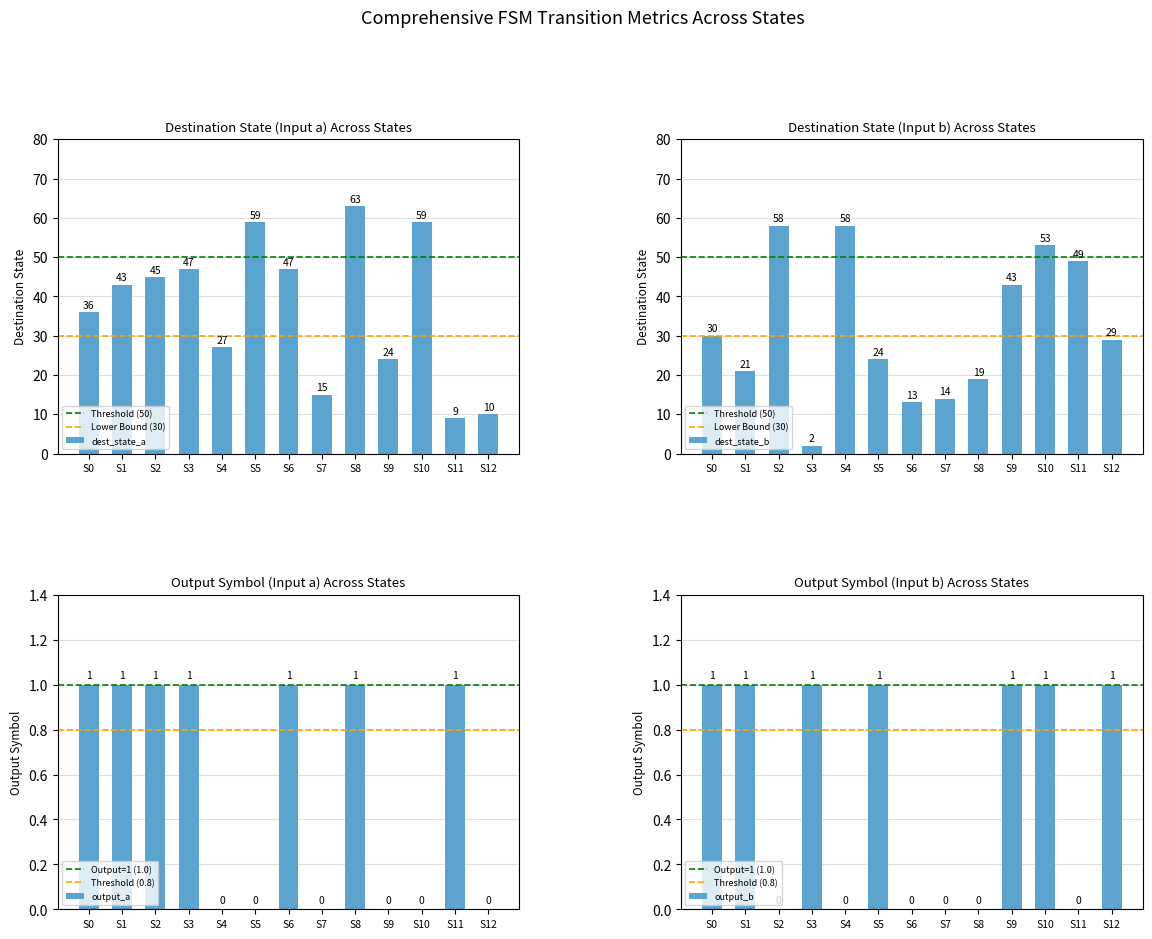

What is the total value across all series at S1?

66